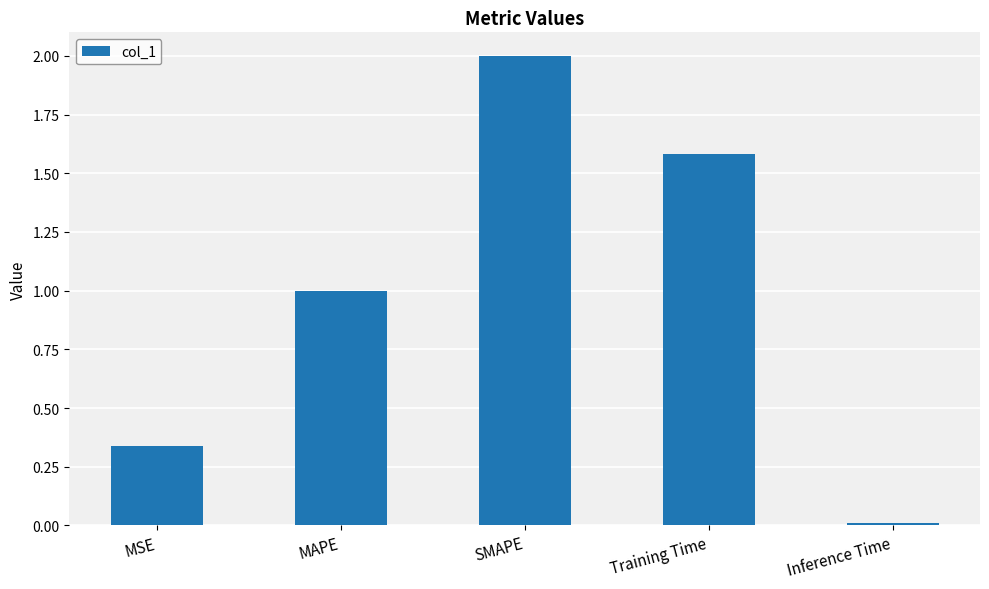

What is the change in value from MSE to SMAPE?

+1.7